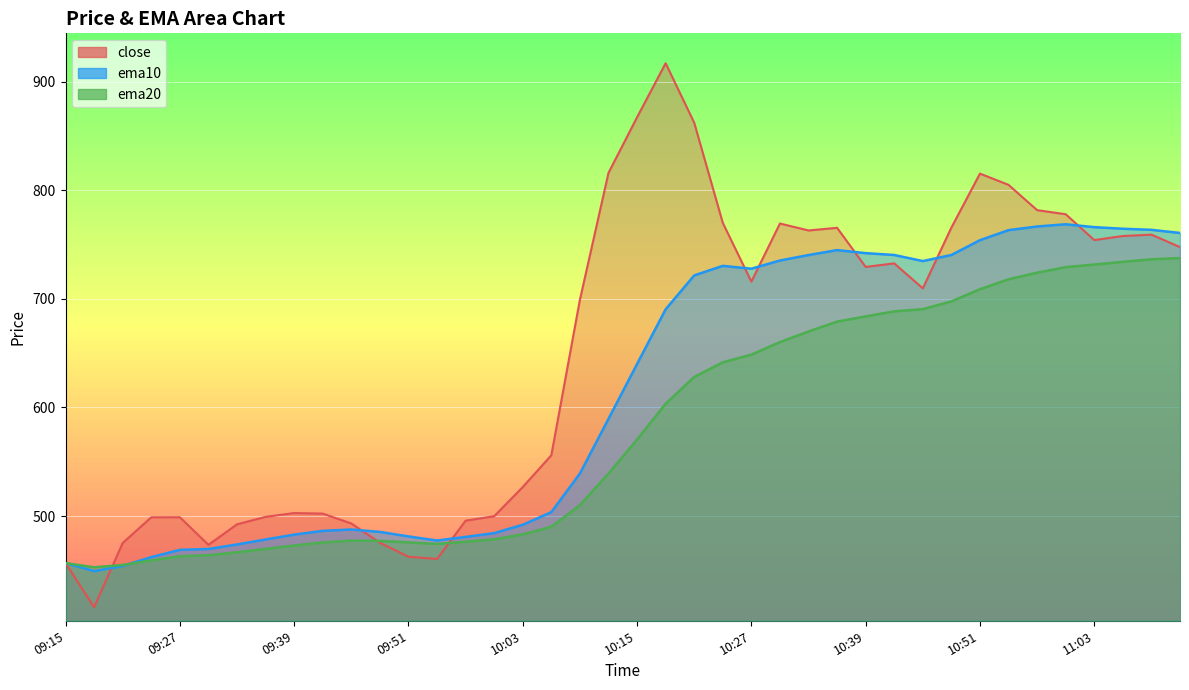

Does the chart display data point markers on the line(s)?

No